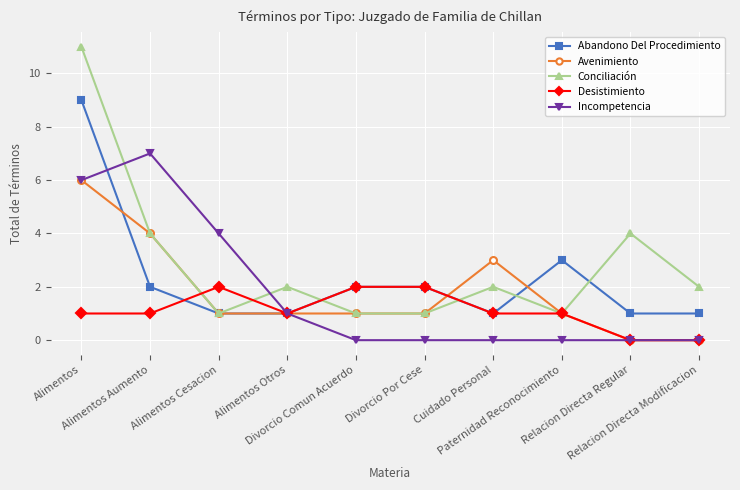

List the series in order of their peak value, highest first.

Conciliación, Abandono Del Procedimiento, Incompetencia, Avenimiento, Desistimiento